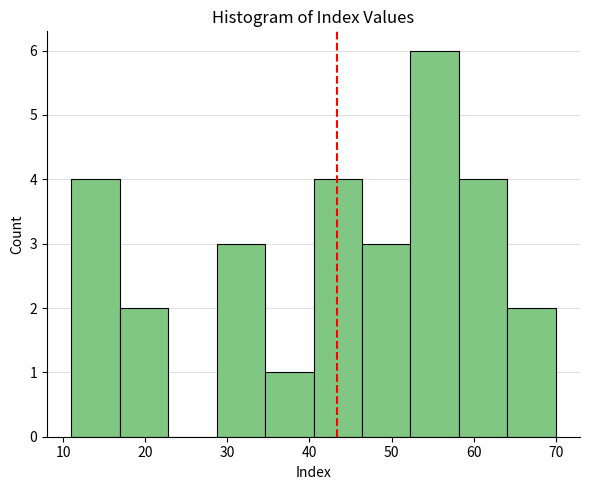

Which range on the x-axis has the tallest bar?

52.3 to 58.2